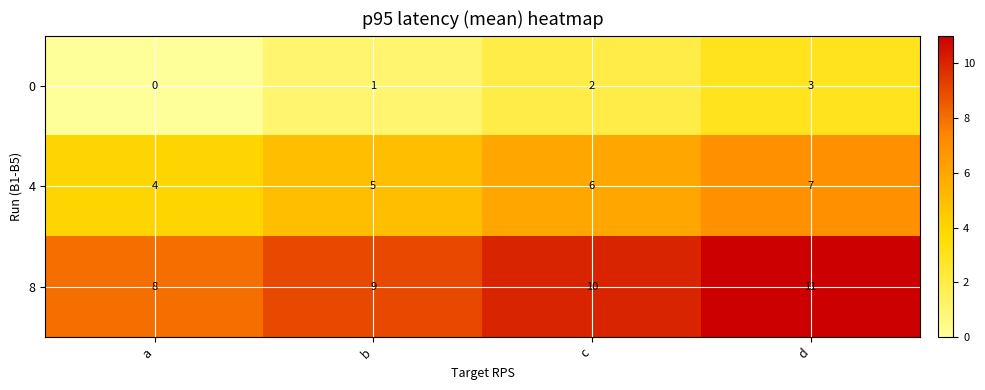

What is the spread (max minus min) of values at c?

8